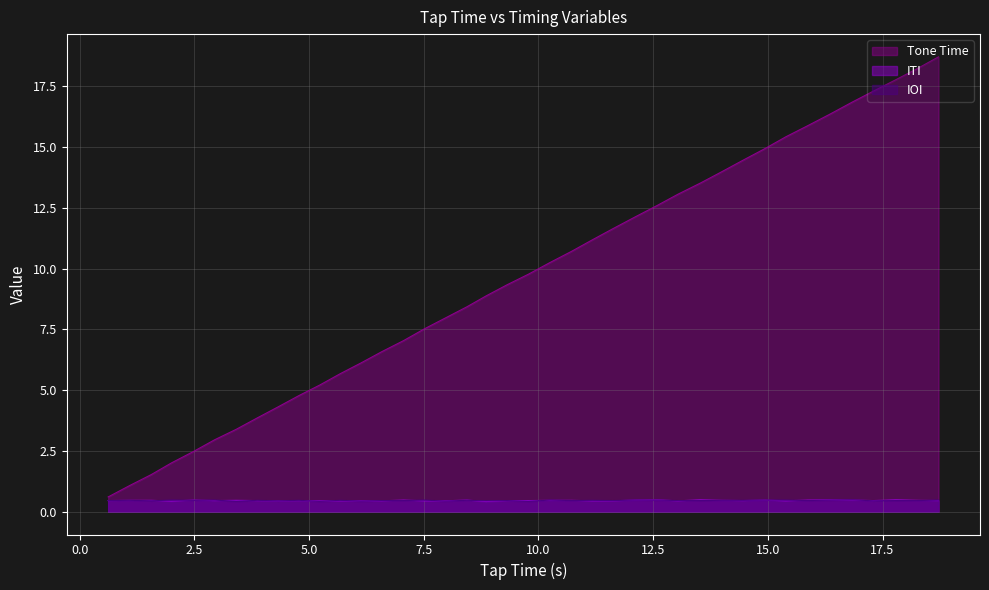

True or false: Tone Time has more than 2 points higher than both neighbors.

False